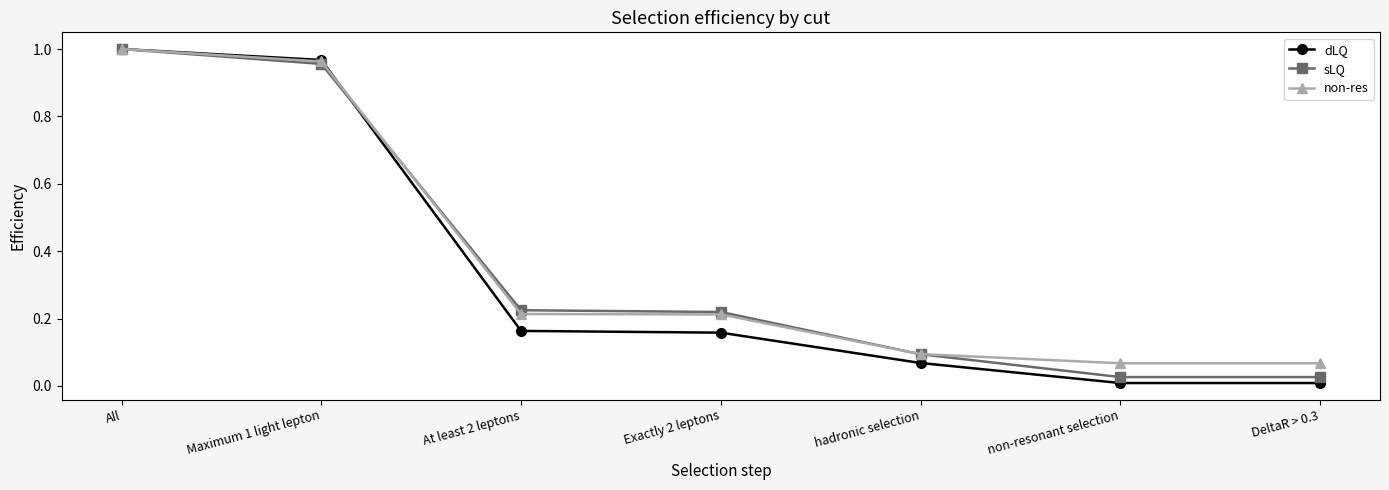

Which label corresponds to the largest value in the chart?

All